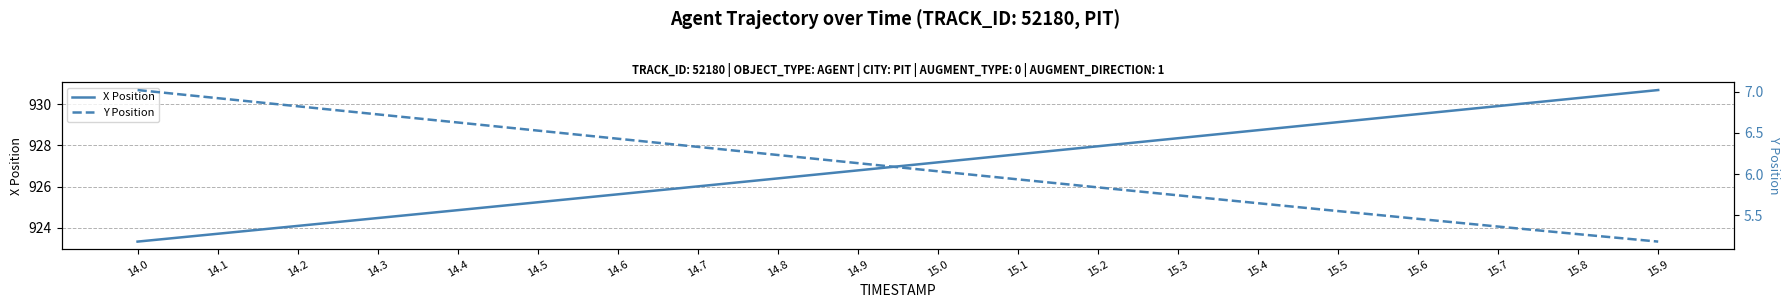

Where does the X Position series first go above 927?

15.0